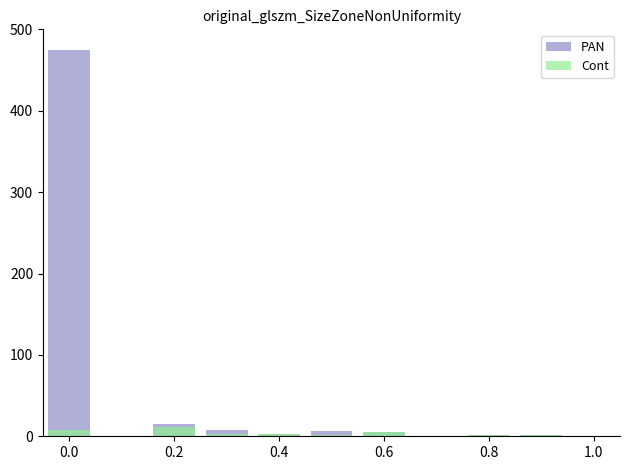

Reading left to right, what are all the values shown in this chart?

PAN: 475	0	15	8	3	6	5	0	1	1
Cont: 8	0	12	3	3	1	5	0	1	1